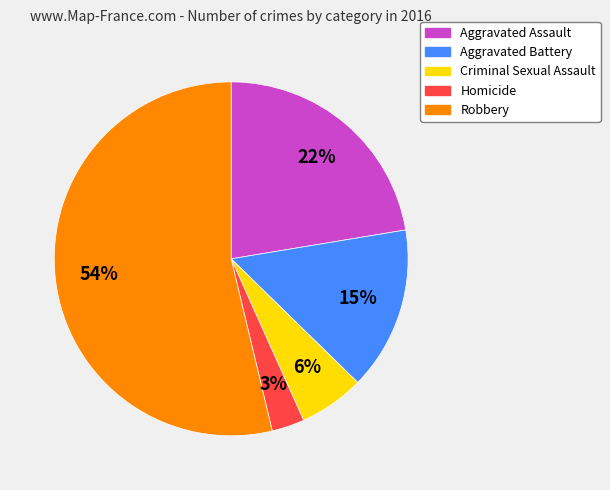

Combined, do Homicide and Aggravated Battery account for over 50%?

No